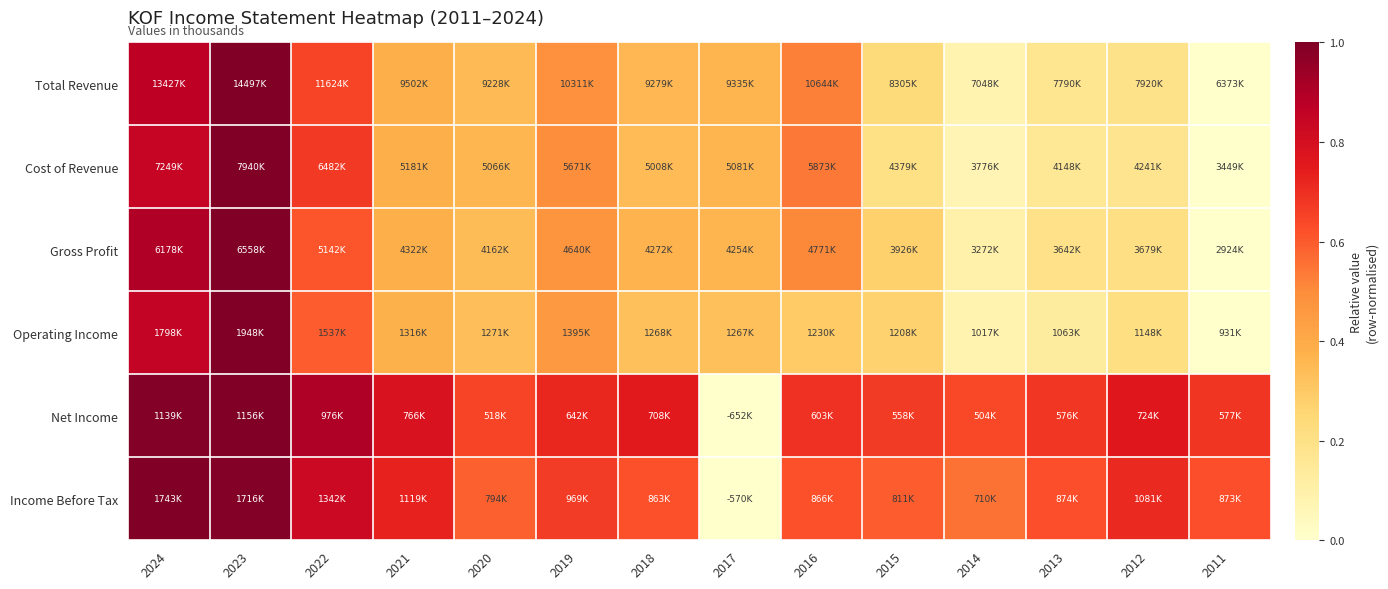

Which category has the highest value across all series?

2023